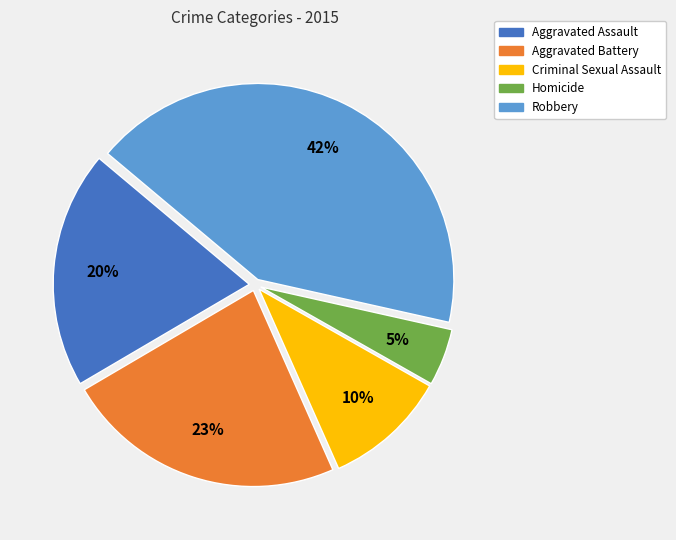

Rank the categories by value from lowest to highest.

Homicide, Criminal Sexual Assault, Aggravated Assault, Aggravated Battery, Robbery